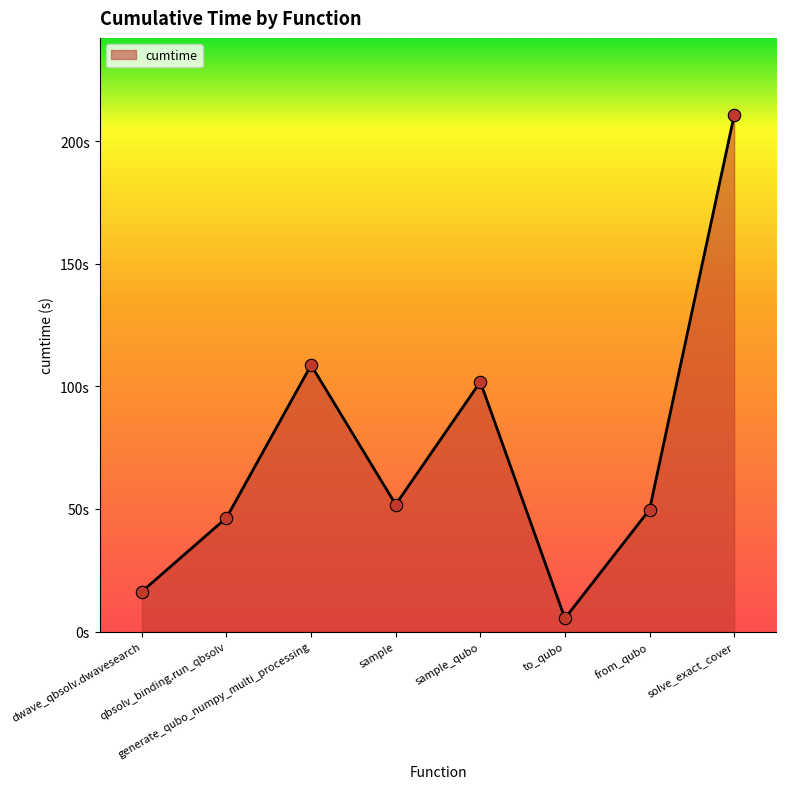

Approximately how many times larger is the value at dwave_qbsolv.dwavesearch compared to sample?

0.3